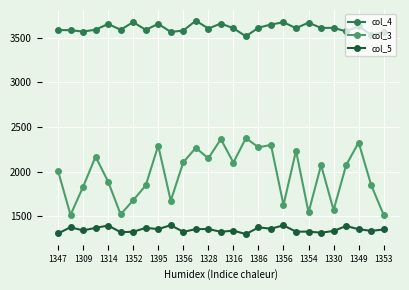

Which series has the largest range (max minus min)?

col_3